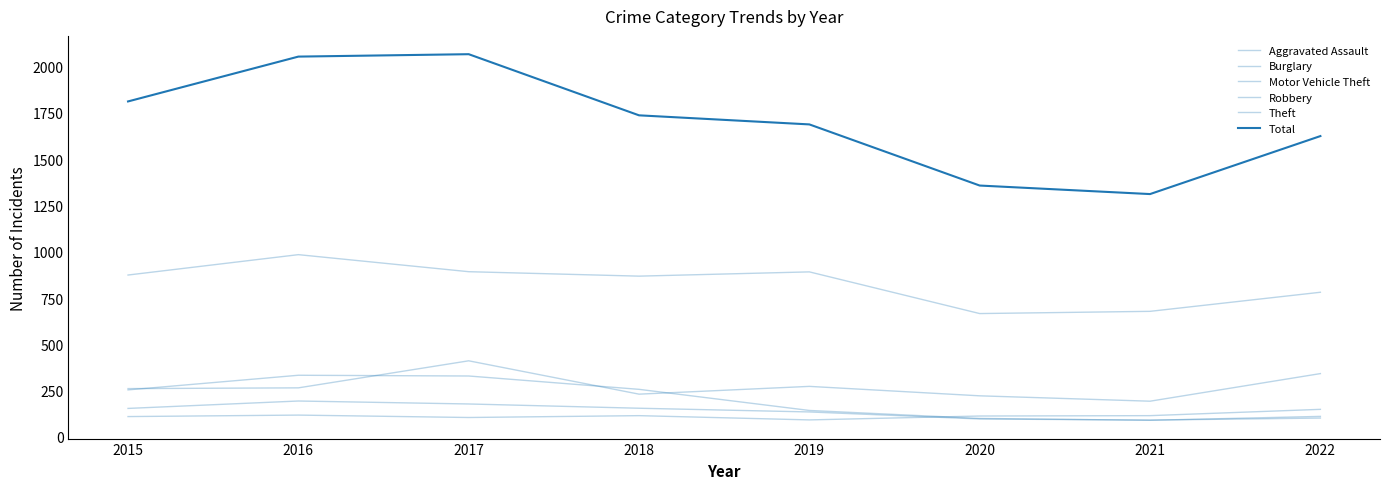

What is the total value across all series at 2018?

3362